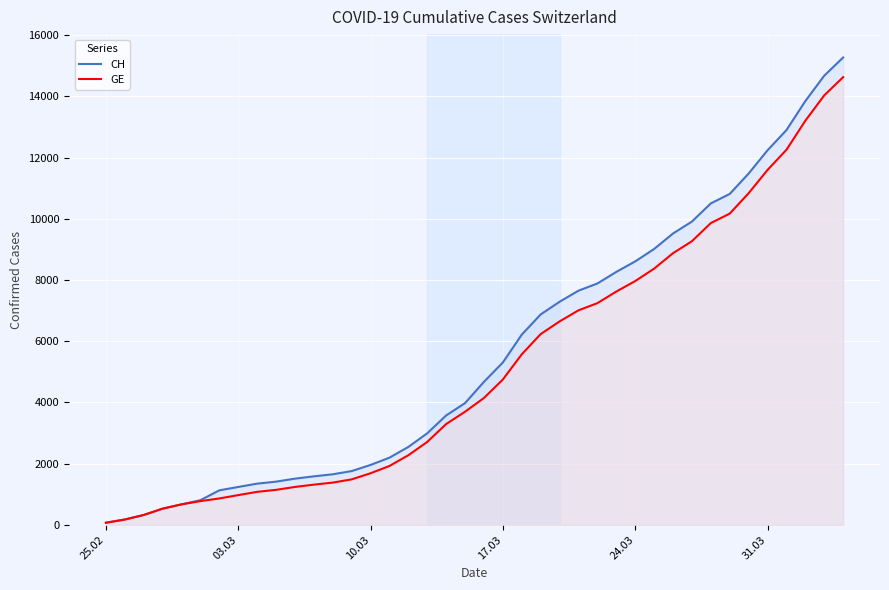

True or false: GE and CH intersect in this chart.

False